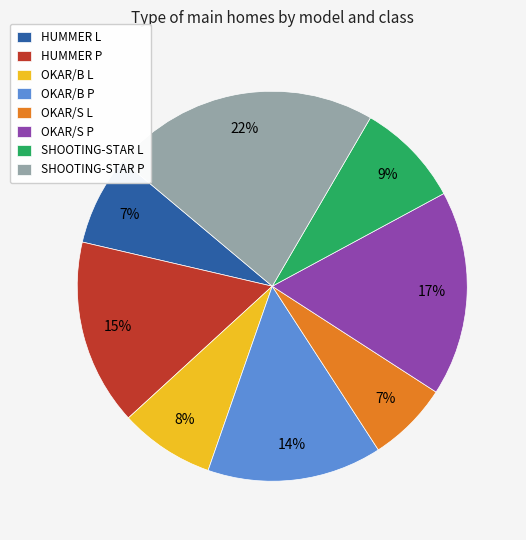

Is there a majority slice in this chart?

No